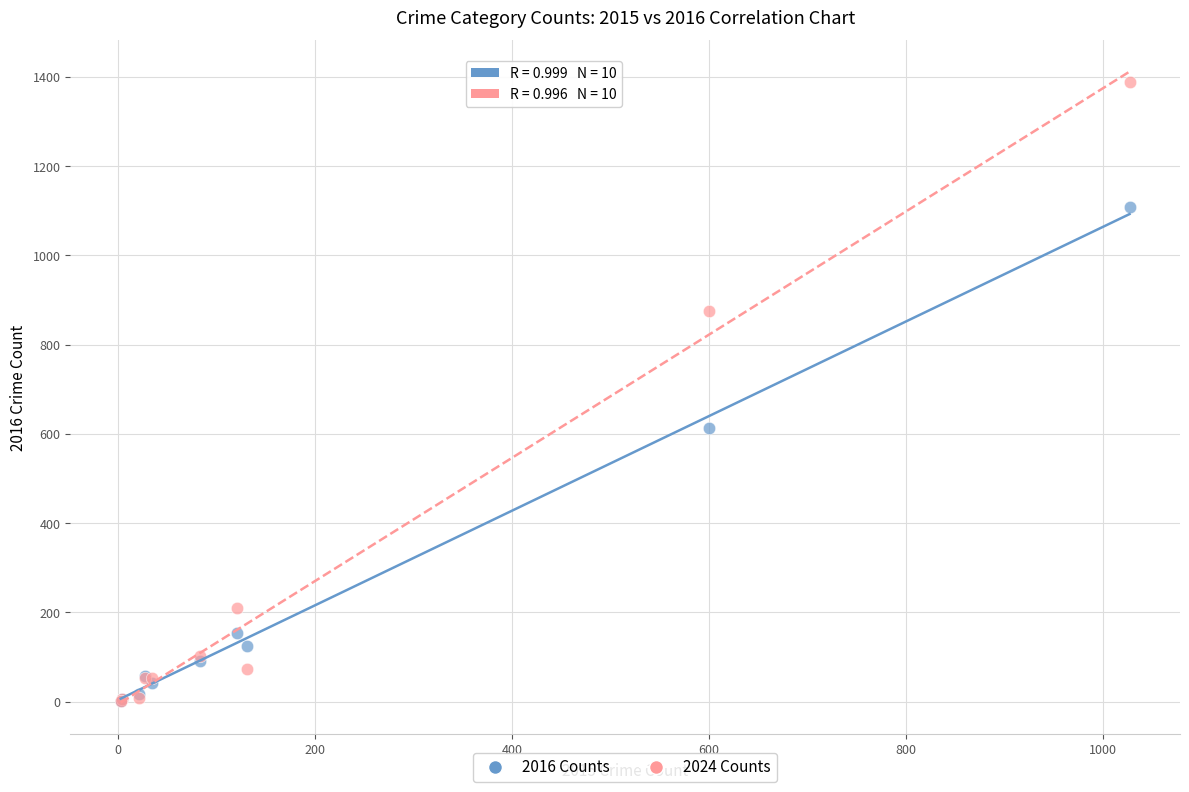

In the 2016 Counts series, what Y value is closest to 554?

613